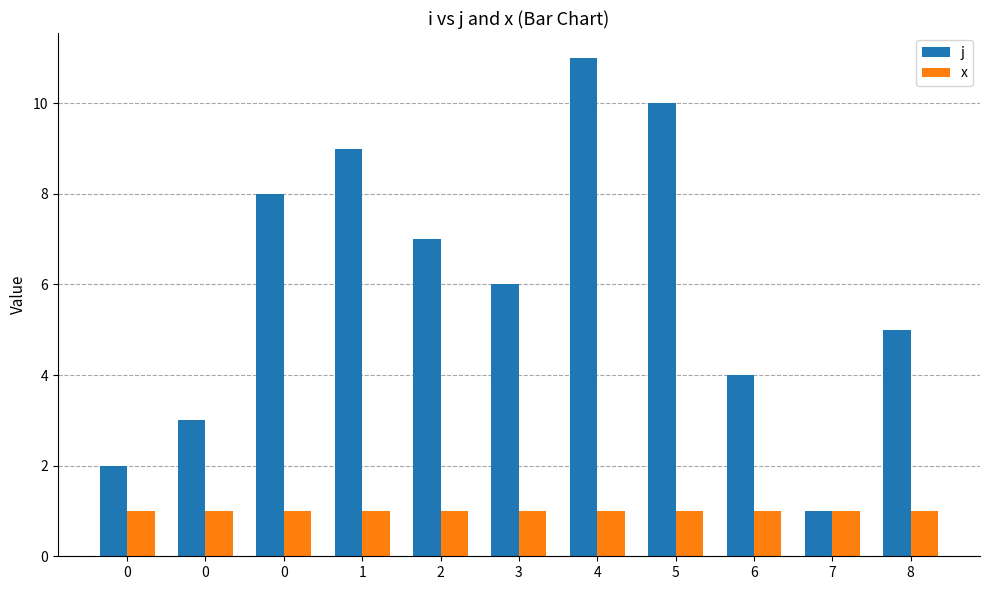

What is the maximum value for x?

1